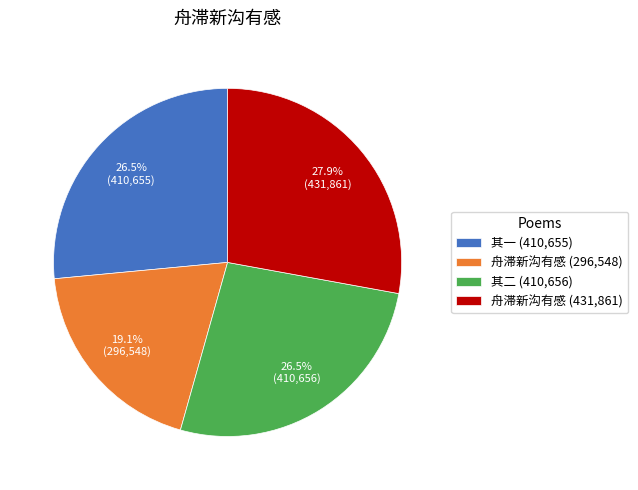

What is the largest slice in the pie chart?

舟滞新沟有感 (431,861)